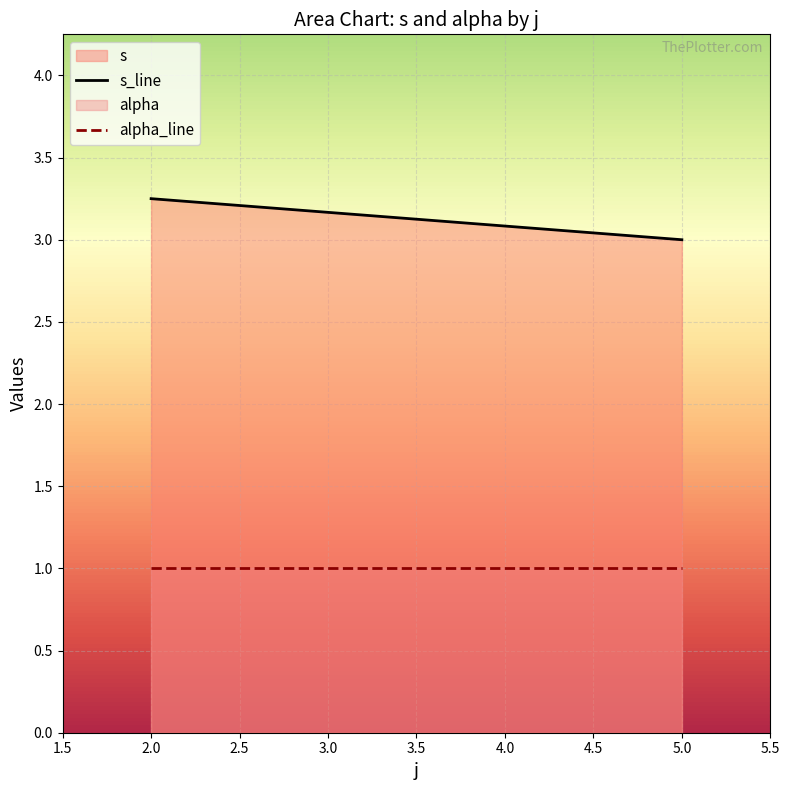

Between 2 and 2, which series saw the biggest shift?

s